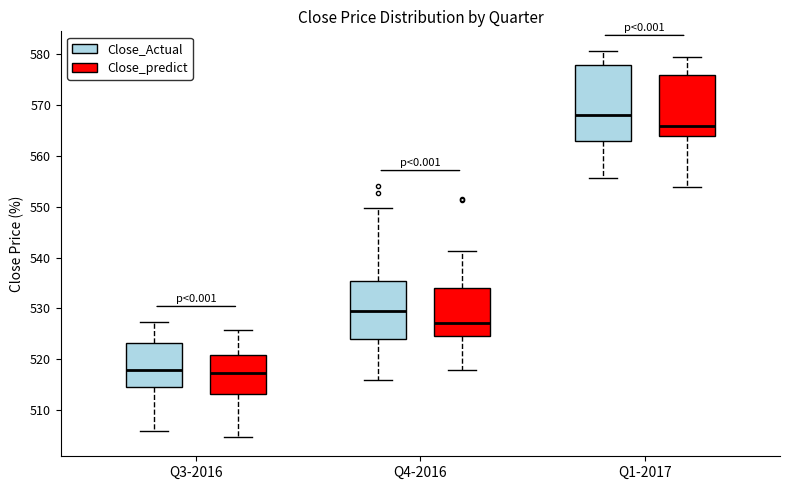

Where is the upper edge of the box for Q3-2016 (Close_predict) on the y-axis? The values are not printed on the chart, so give them approximately, as read against the axis.

521